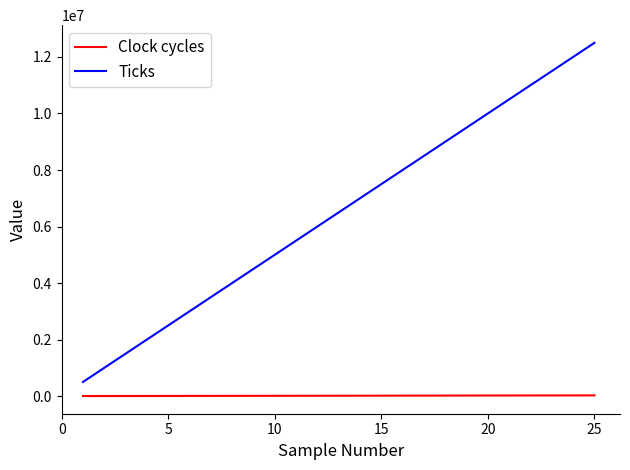

What is the difference between the second highest and minimum values in the Ticks series?

11500000